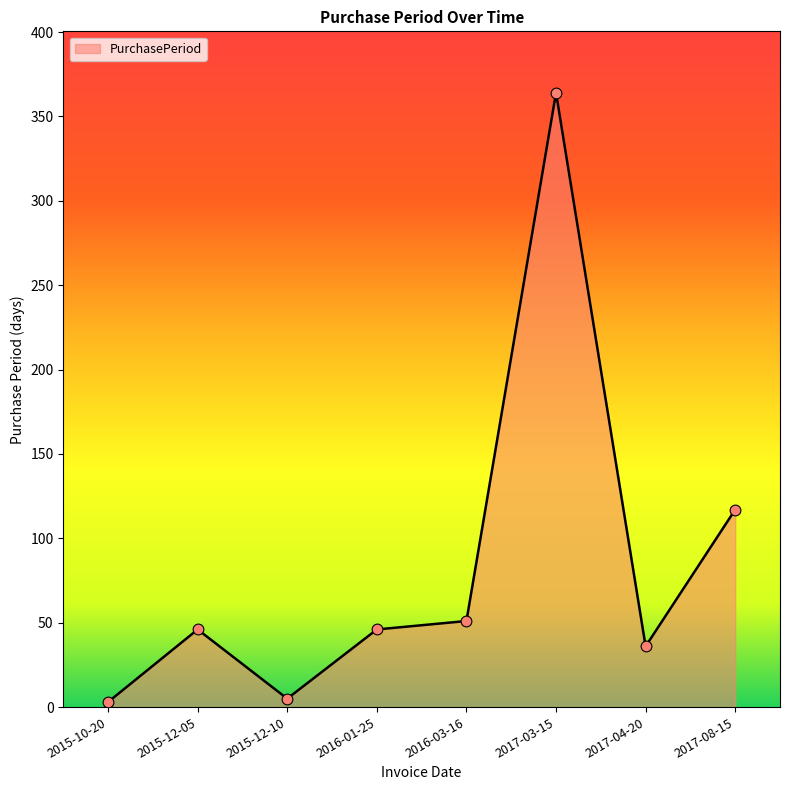

What is the change in value from 2015-12-05 to 2015-12-10?

-41